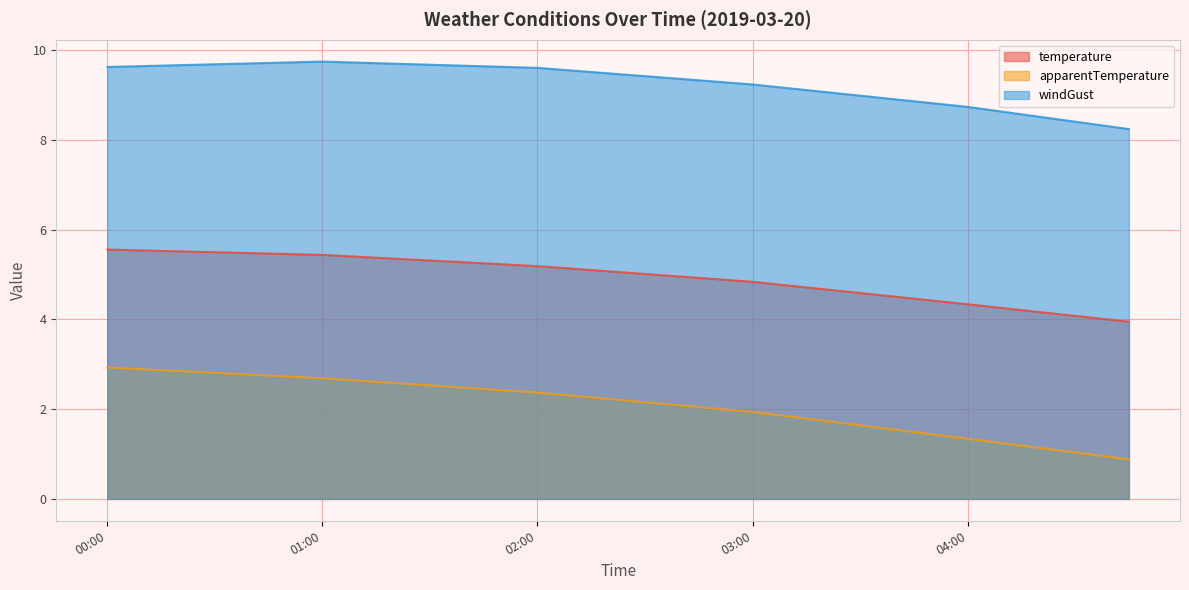

True or false: temperature and windGust cross at least once.

False